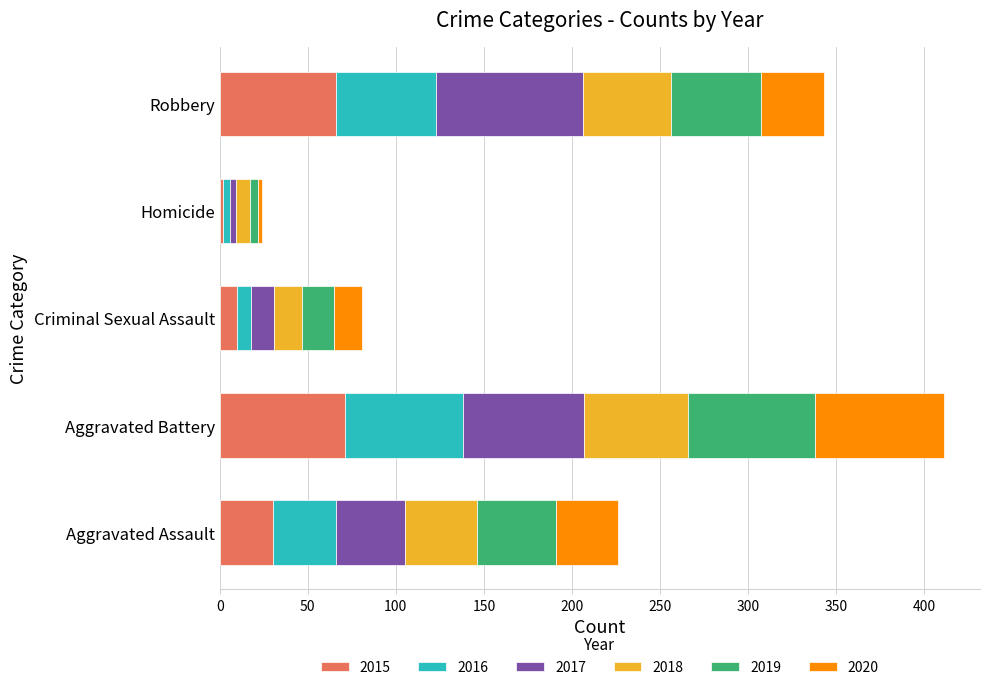

At which category is the sum across all series the highest?

Aggravated Battery